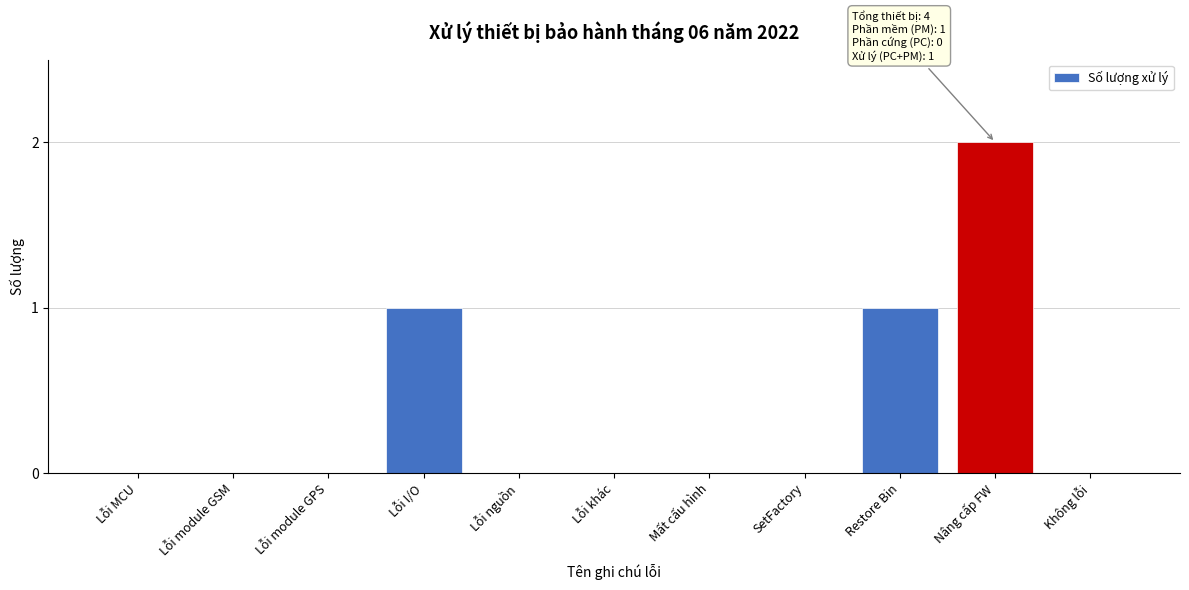

Reading left to right, extract all data points from this chart.

Lỗi MCU=0	Lỗi module GSM=0	Lỗi module GPS=0	Lỗi I/O=1	Lỗi nguồn=0	Lỗi khác=0	Mất cấu hình=0	SetFactory=0	Restore Bin=1	Nâng cấp FW=2	Không lỗi=0